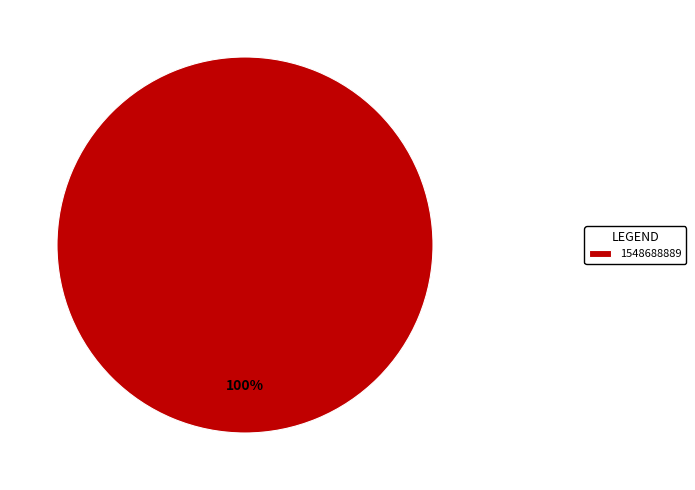

True or false: 1548688889 accounts for 94% of the total.

False